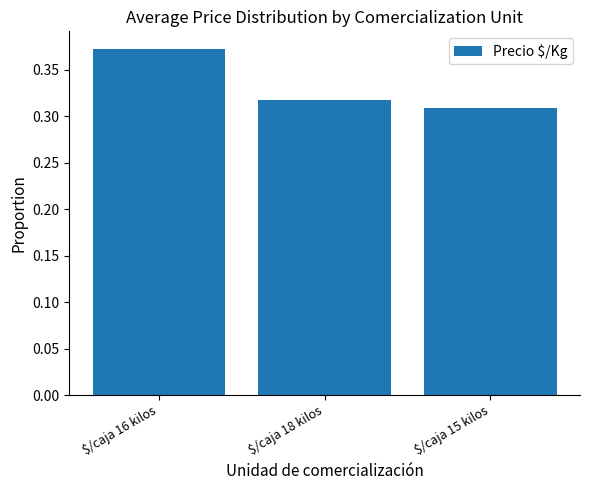

Which label corresponds to the largest value in the chart?

$/caja 16 kilos